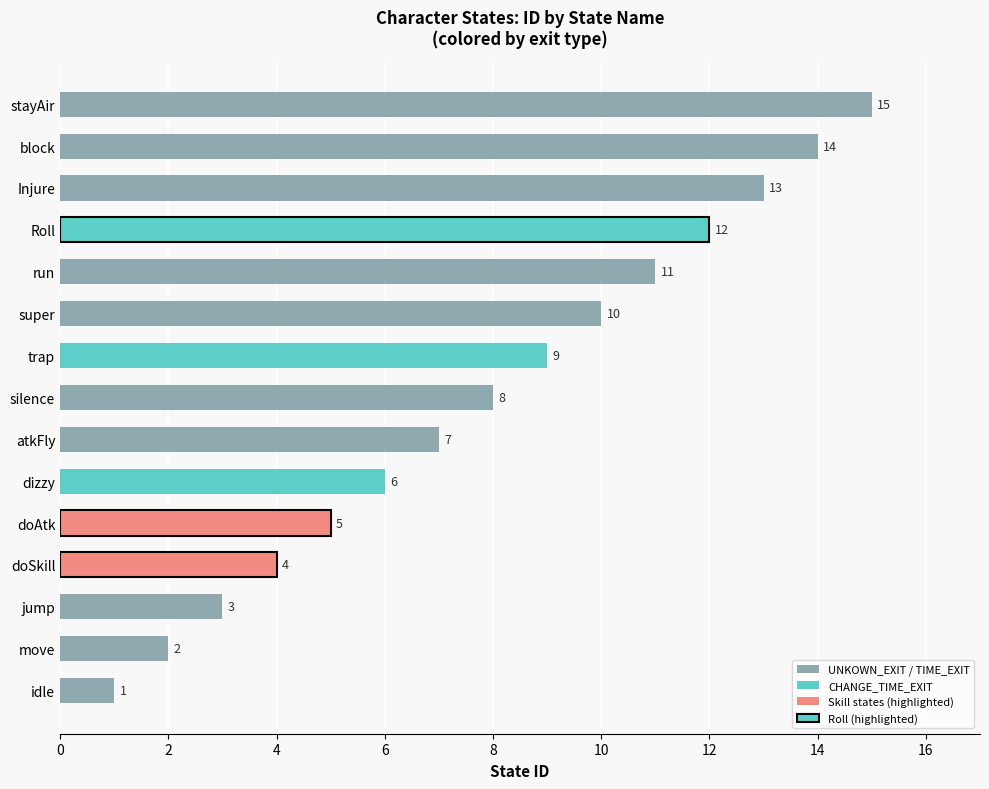

At which label is the value closest to 8?

silence